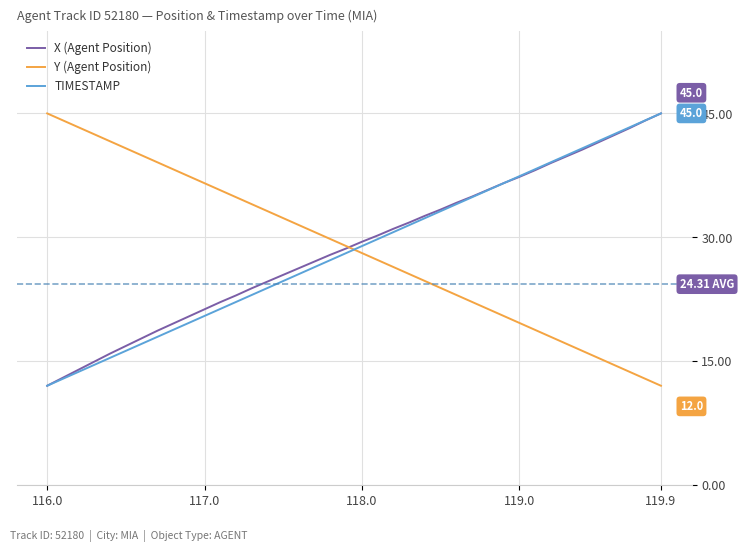

What is the difference between the maximum and minimum values in the TIMESTAMP series?

33.0